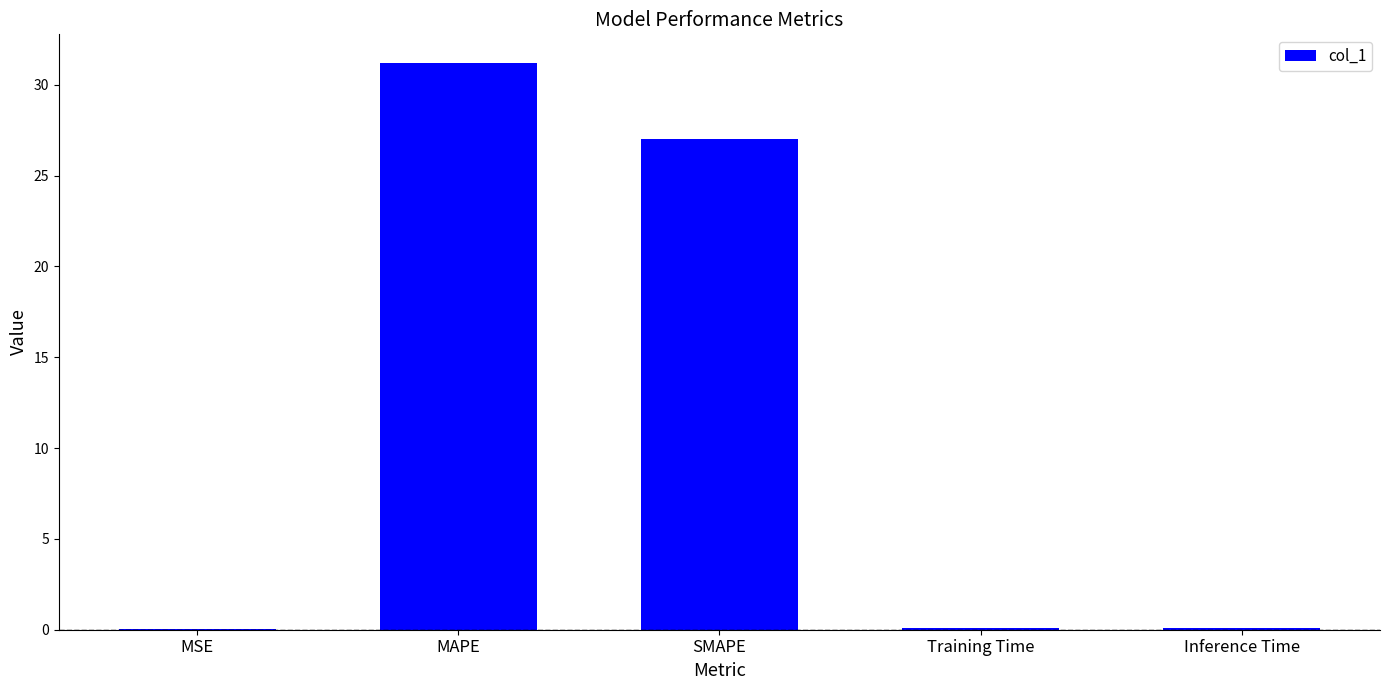

At which category does the chart reach its peak across all series?

MAPE